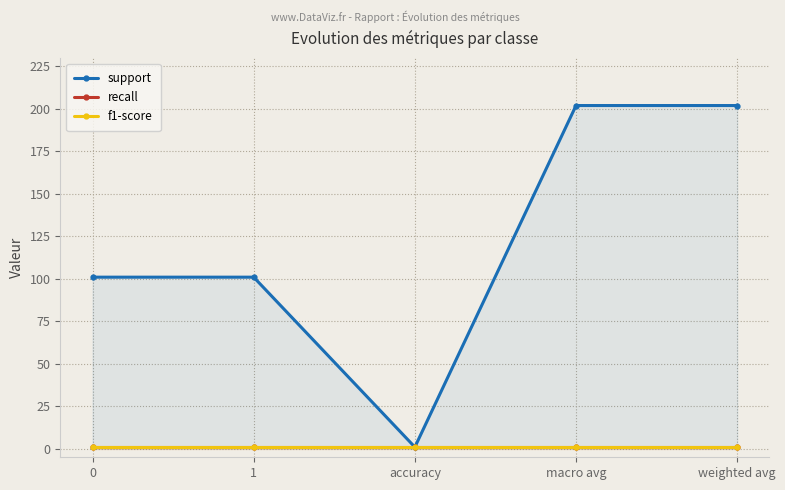

What is the average value of the f1-score series?

1